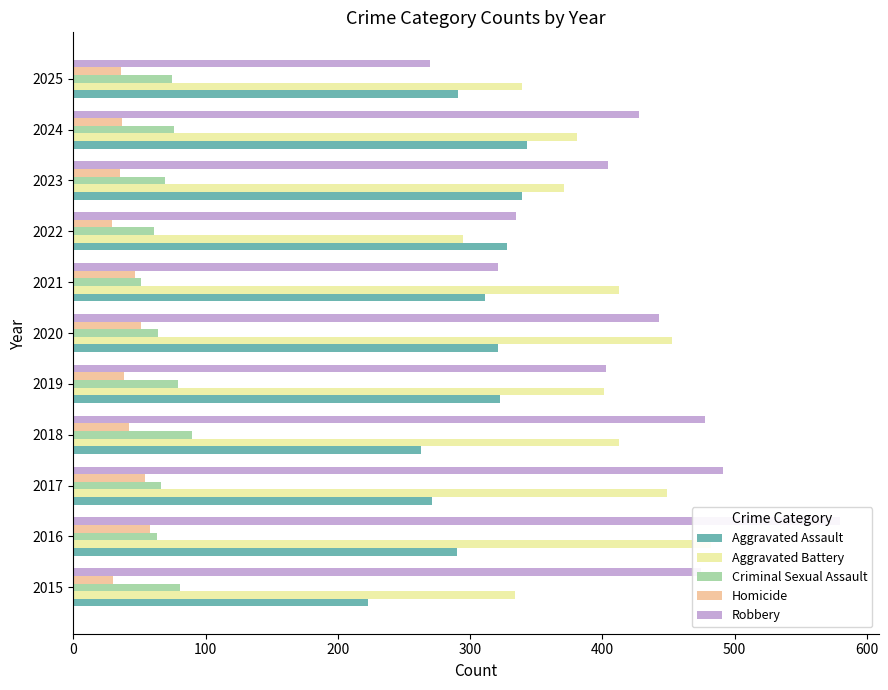

How many data points does each series have?

11